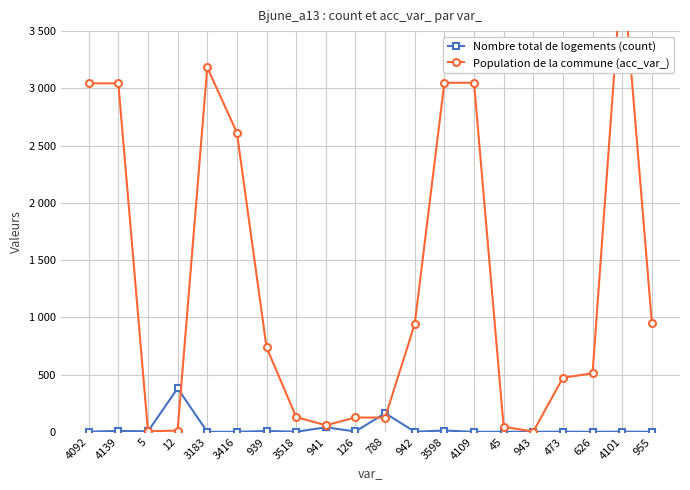

How many intersections are there between Population de la commune (acc_var_) and Nombre total de logements (count)?

3